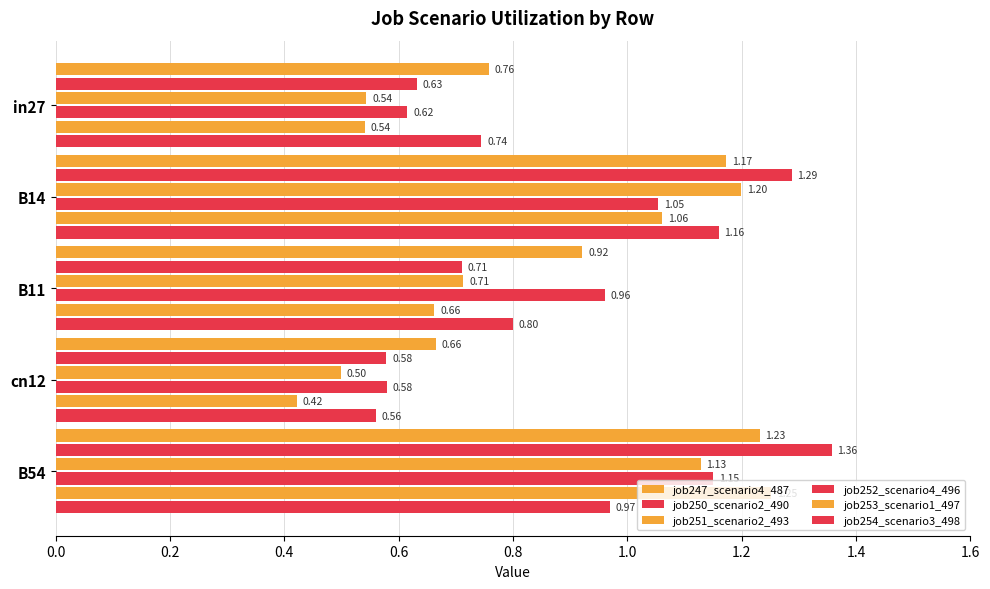

Reading left to right, what are all the values shown in this chart?

job247_scenario4_487: 0.8	1.2	0.9	0.7	1.2
job250_scenario2_490: 0.6	1.3	0.7	0.6	1.4
job251_scenario2_493: 0.5	1.2	0.7	0.5	1.1
job252_scenario4_496: 0.6	1.1	1.0	0.6	1.2
job253_scenario1_497: 0.5	1.1	0.7	0.4	1.3
job254_scenario3_498: 0.7	1.2	0.8	0.6	1.0